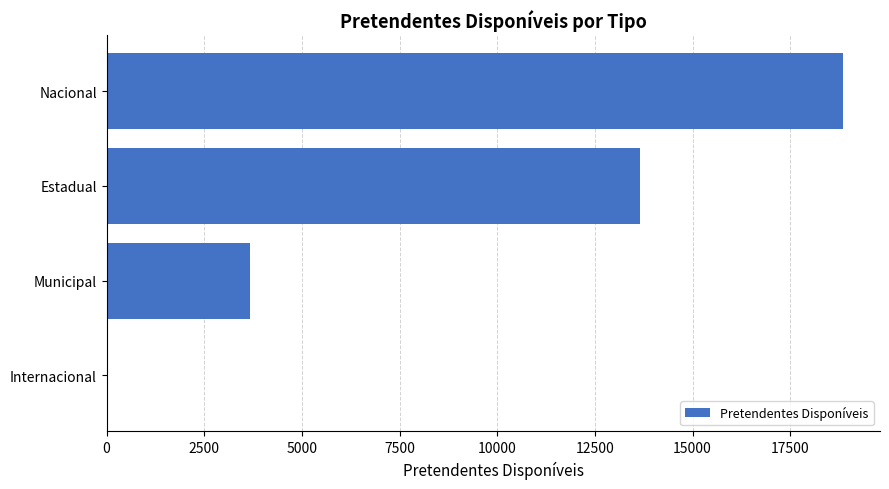

Between Internacional and Estadual, which is larger?

Estadual